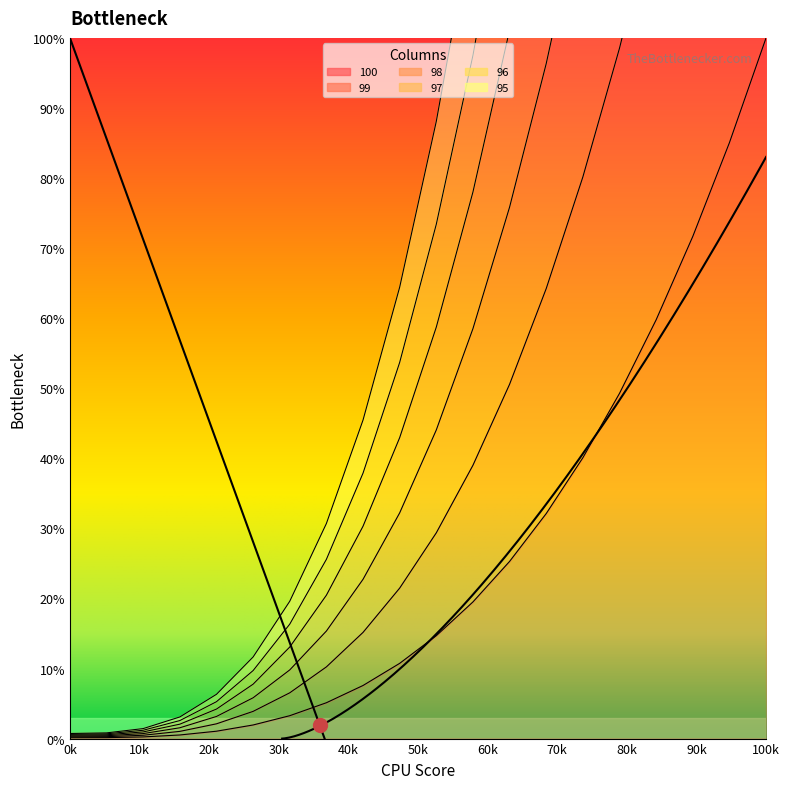

What is the smallest value displayed?

0.1